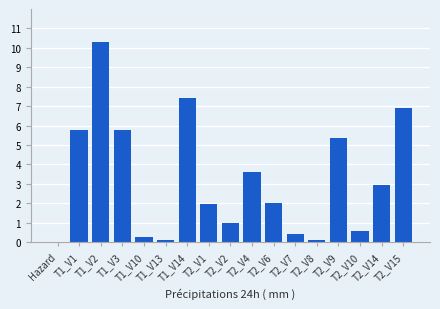

What is the sum of all values?

54.7